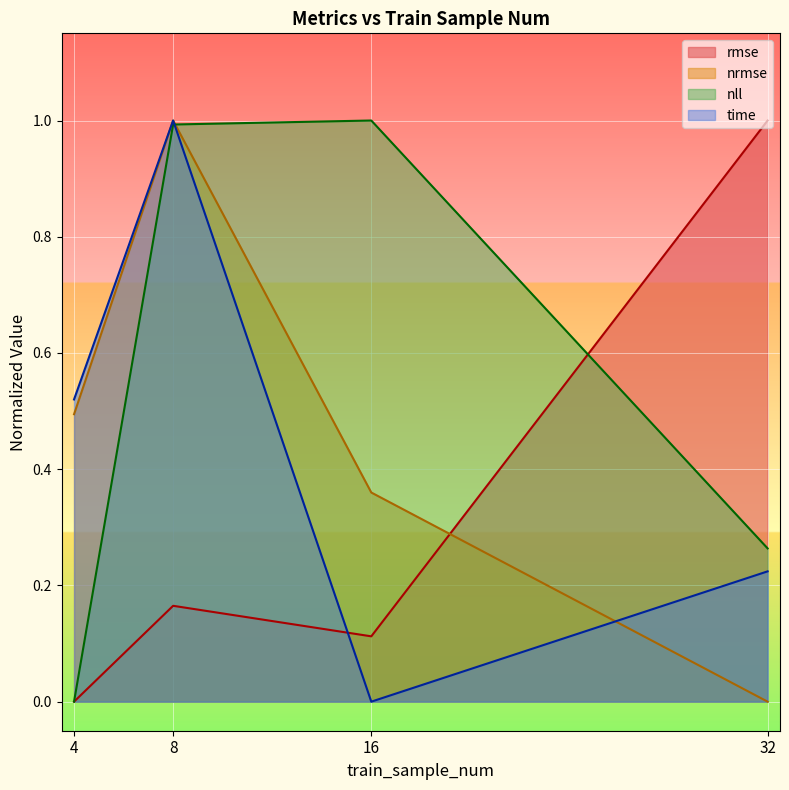

True or false: nll and rmse cross at least once.

True